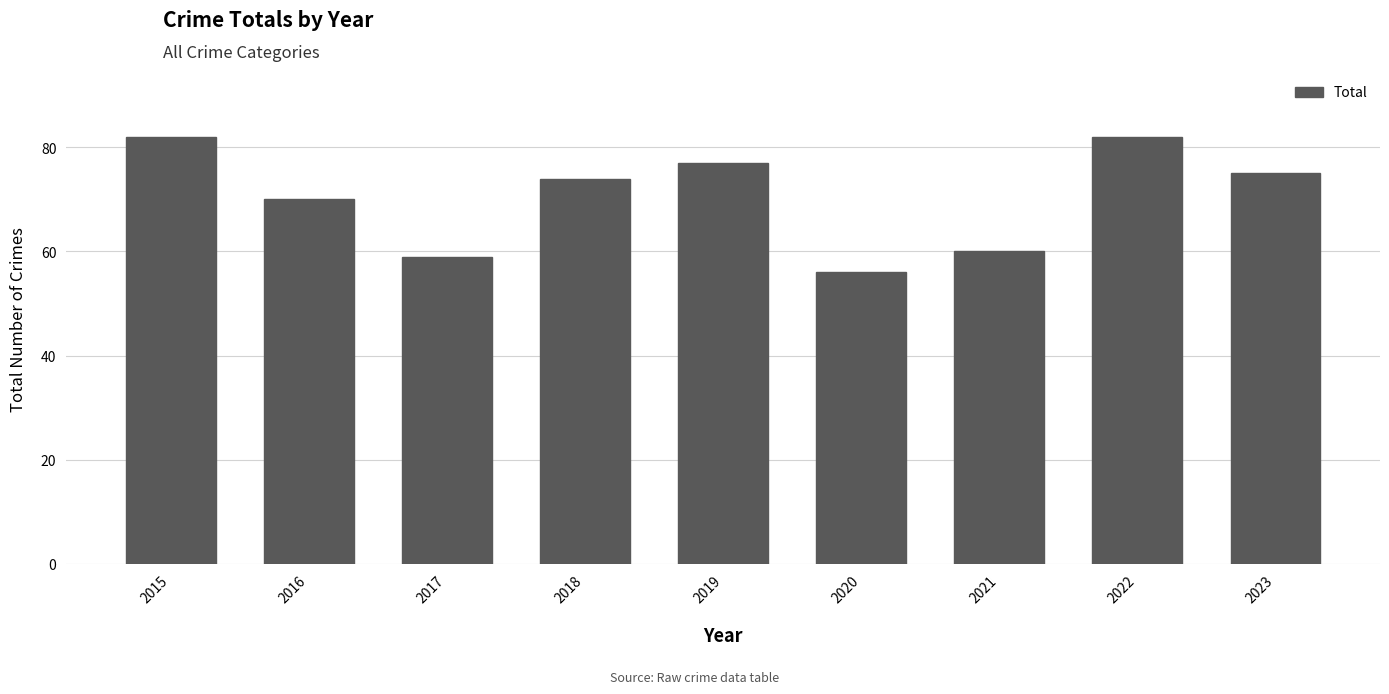

The chart shows a value of 101 at 2017. True or false?

False